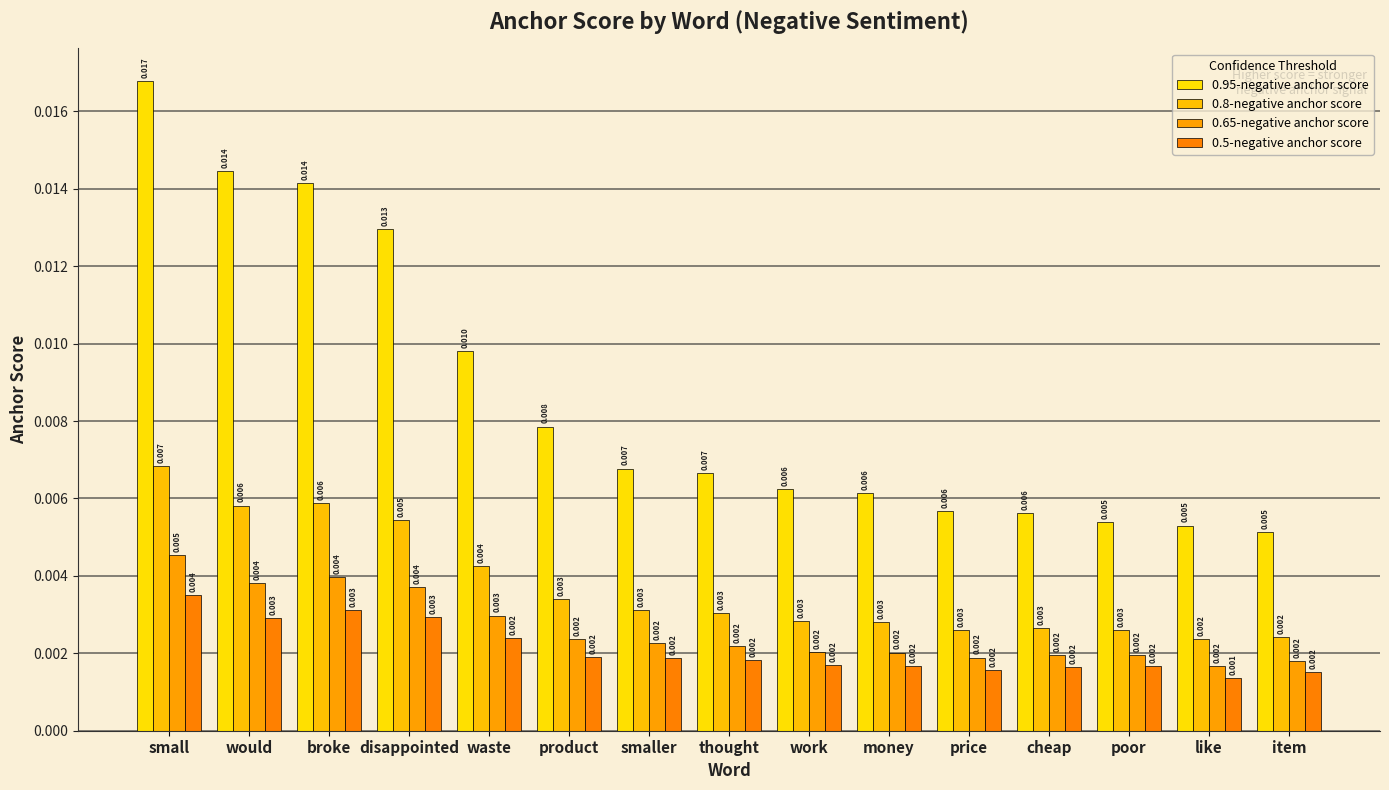

Are the bars grouped side by side (vs. stacked)?

Yes